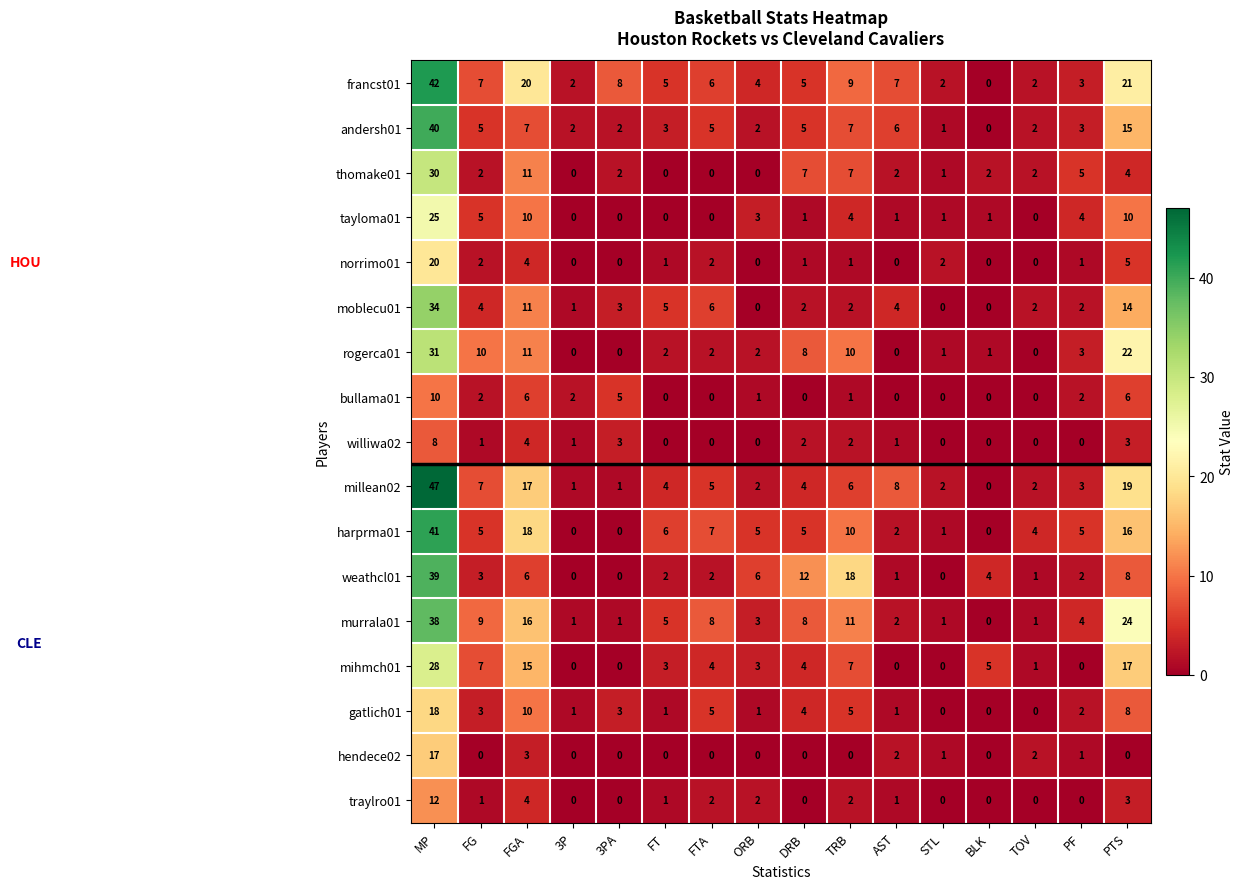

What is the difference between the highest and lowest values at TRB?

18